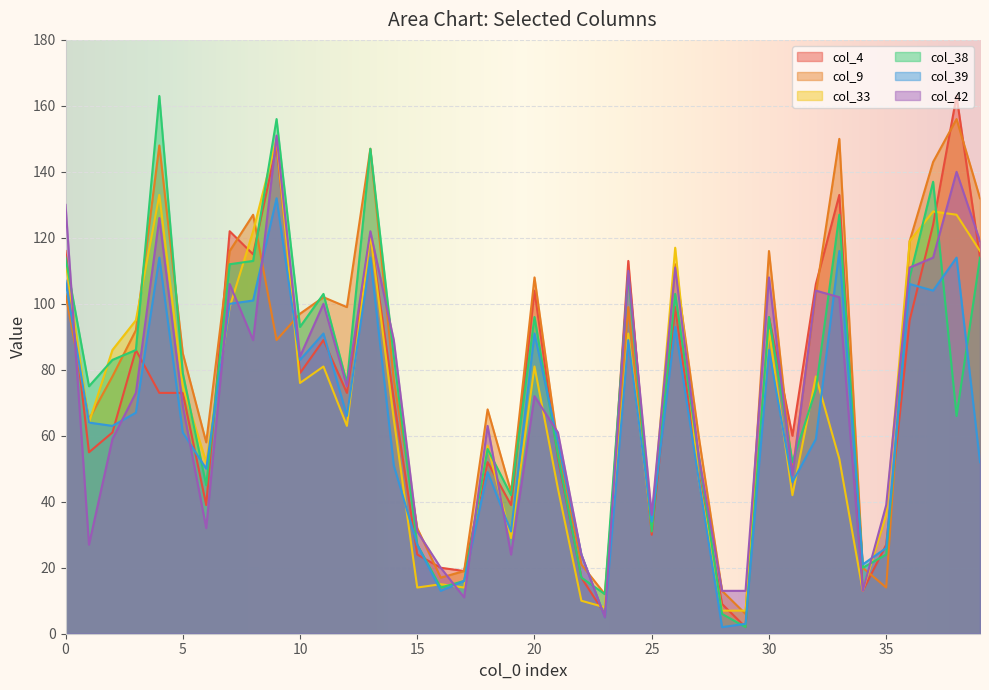

Is the value of col_4 at 21 greater than the value of col_9 at 28?

Yes